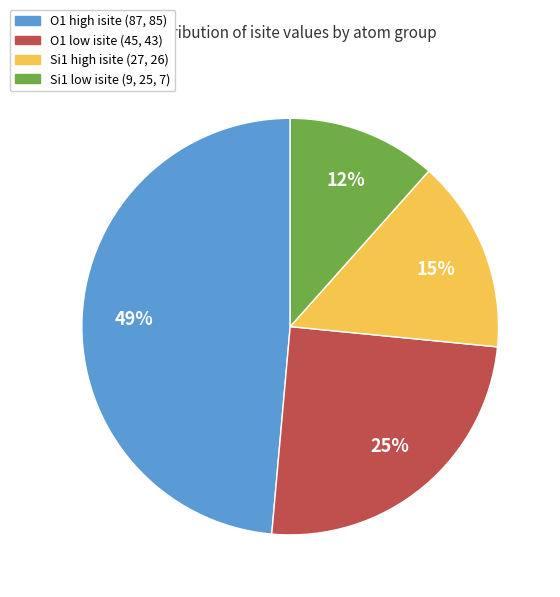

To the nearest percent, what is the difference between the largest and smallest slice percentages?

37%